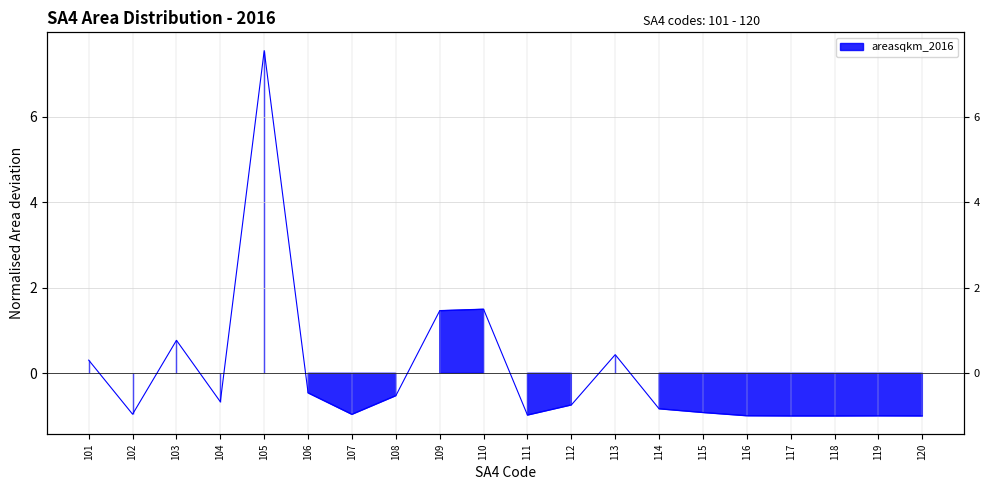

How many lines are shown in the chart?

1